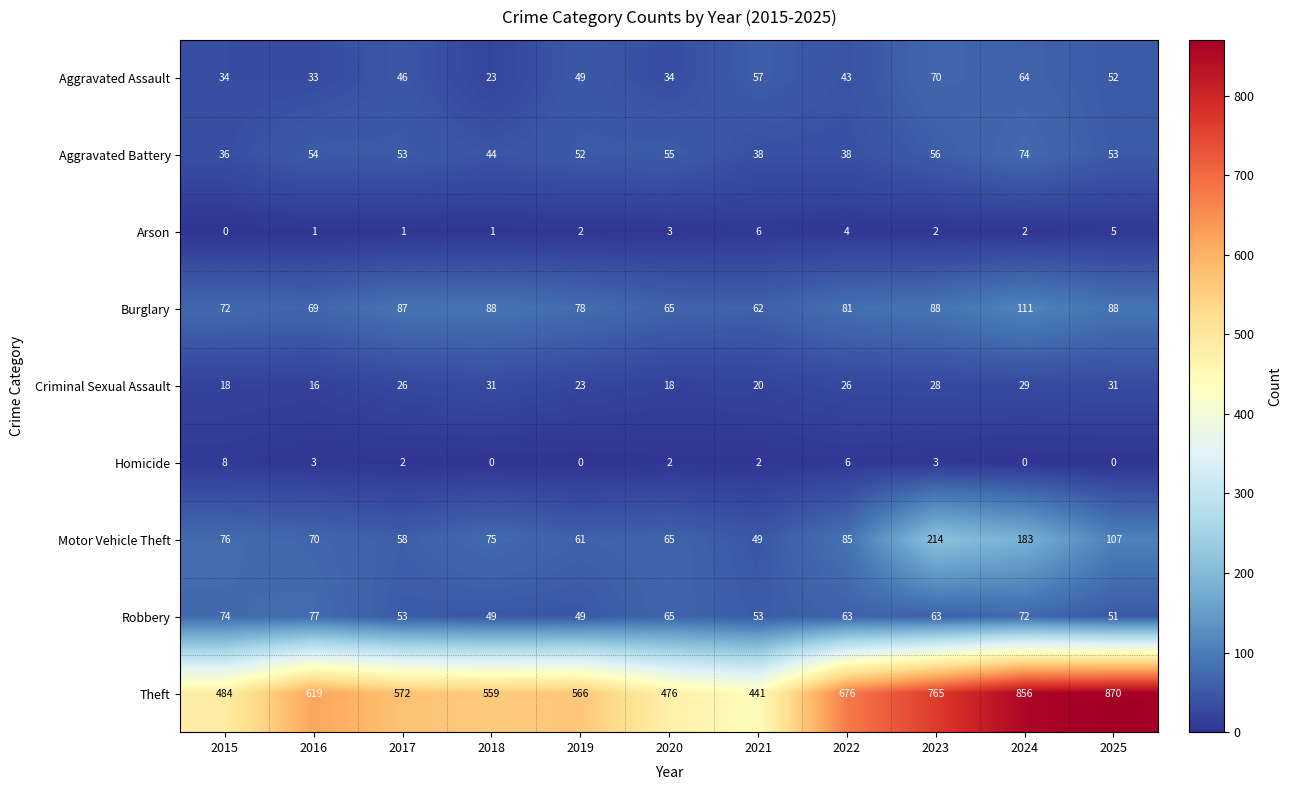

The Aggravated Assault series shows 43 at 2022. True or false?

True